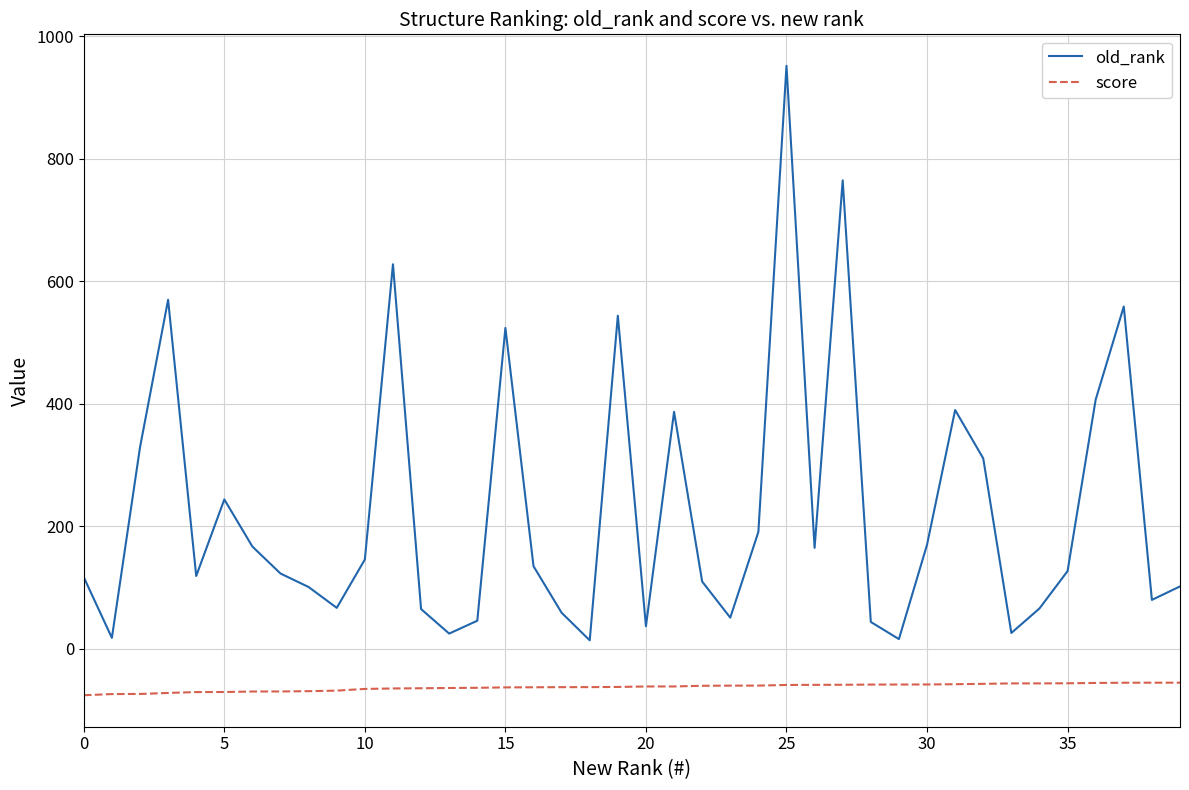

What is the difference between the maximum and minimum values in the old_rank series?

938.0